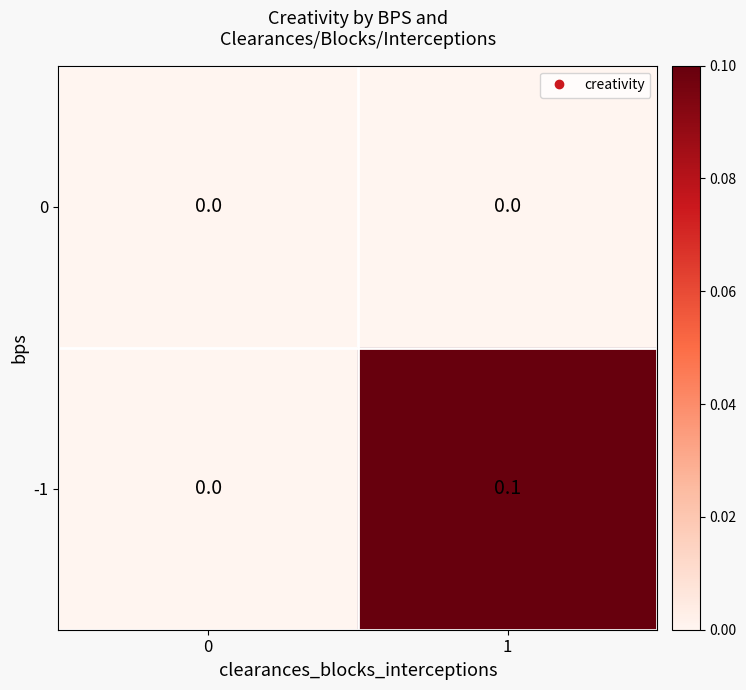

List the series in order of their peak value, lowest first.

0, -1